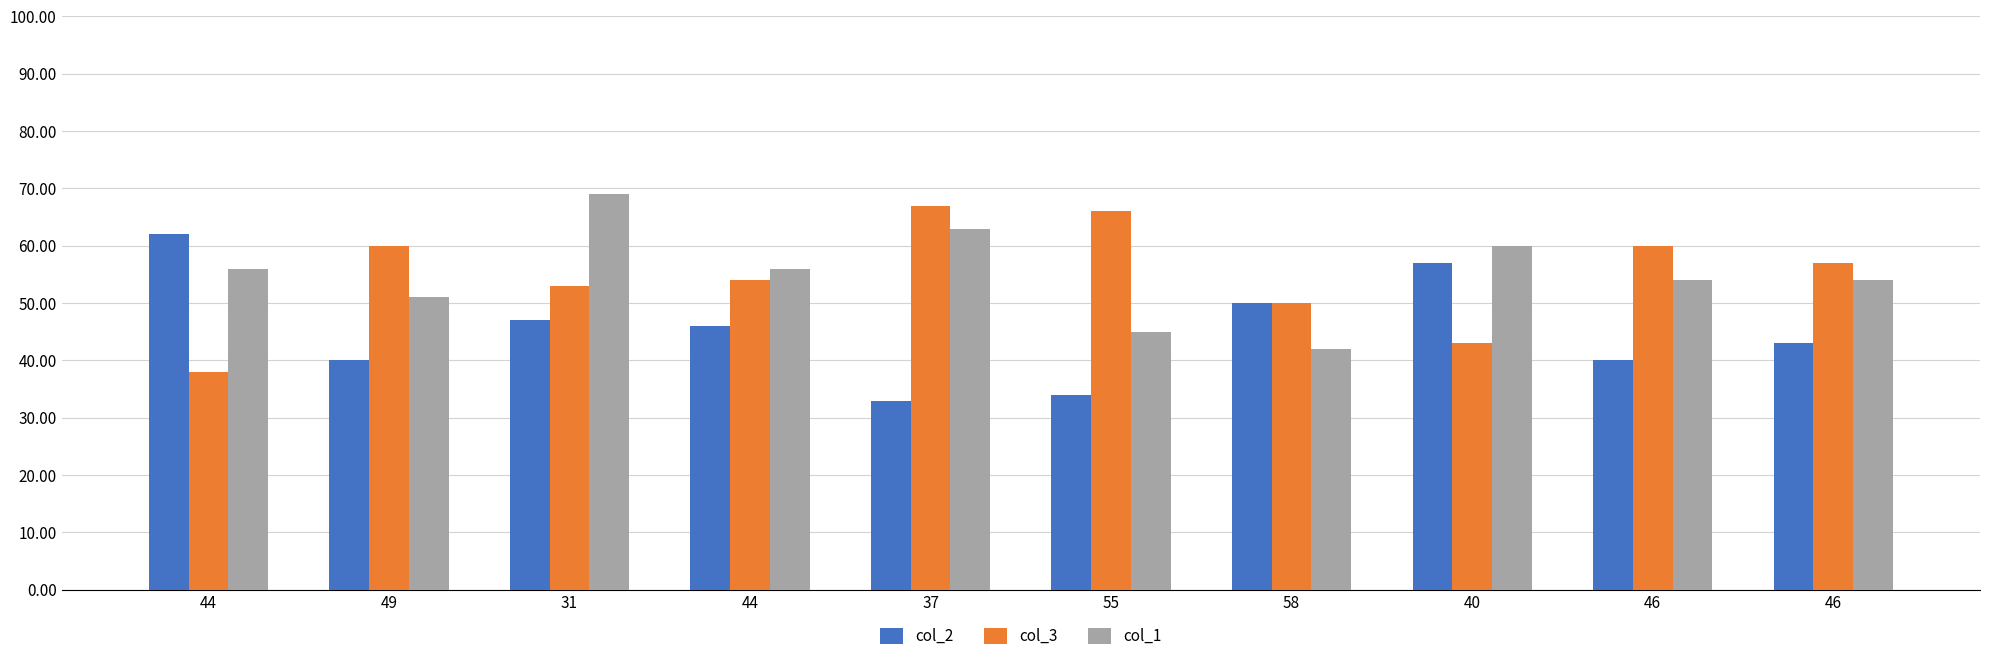

At which category does the chart reach its peak across all series?

31